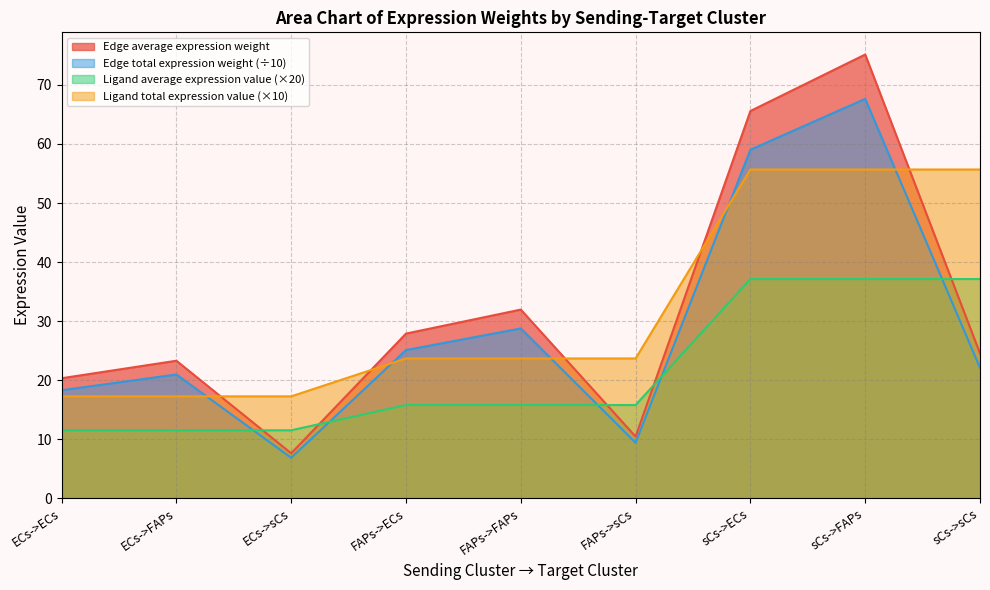

What is the sum of the Ligand total expression value values at FAPs->ECs and FAPs->sCs?

47.3